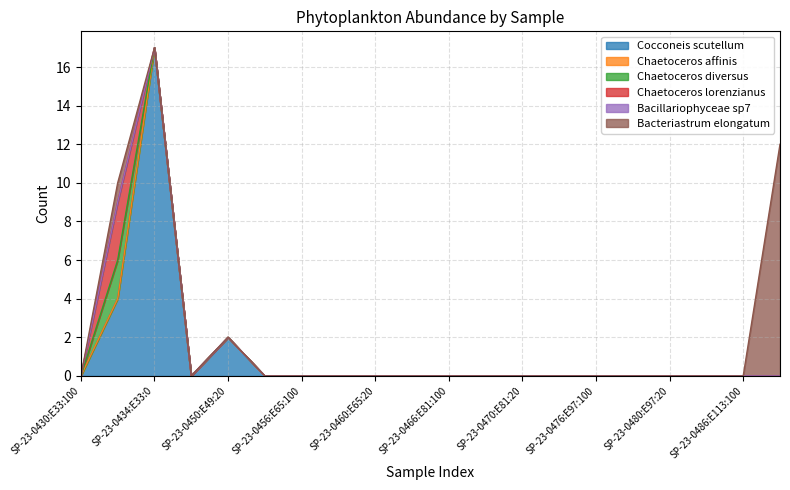

What is the label of the 16th point from the right?

SP-23-0450:E49:20